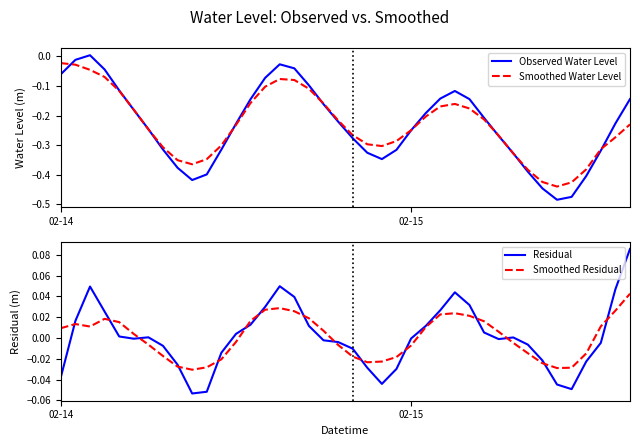

Is the value of Smoothed Residual at 14 greater than the value of Observed Water Level at 35?

Yes